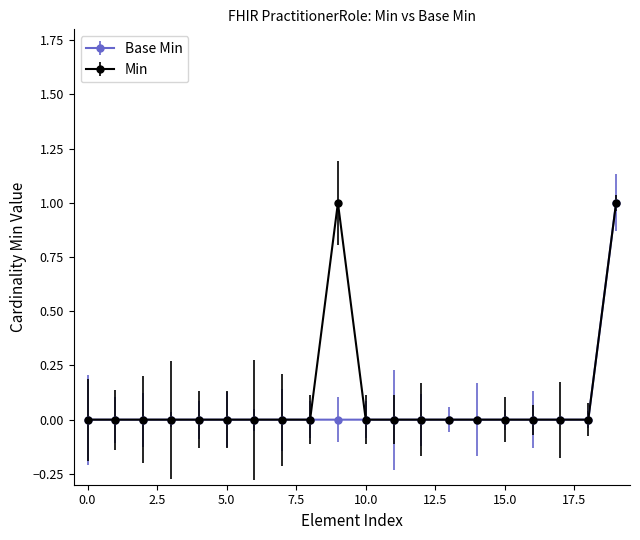

Does the chart have visible grid lines?

No